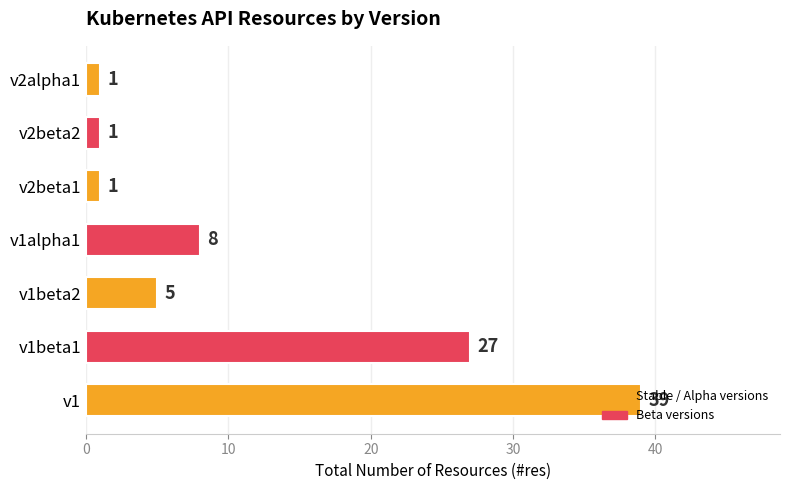

What is the difference between the maximum and minimum values?

38